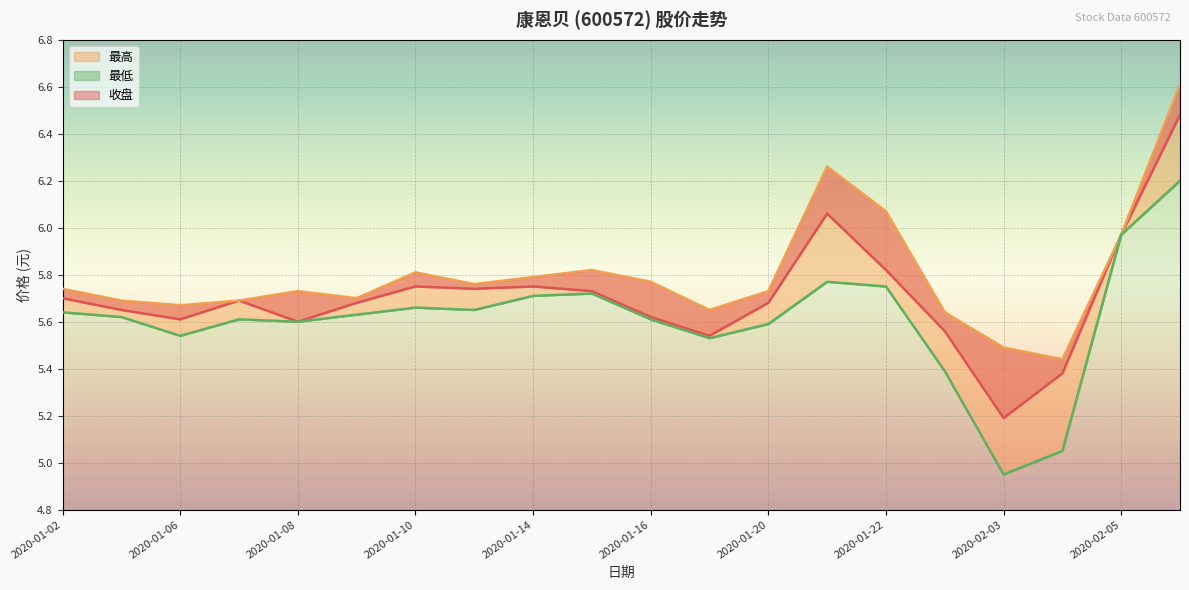

What is the highest value of the 最低 series?

6.2